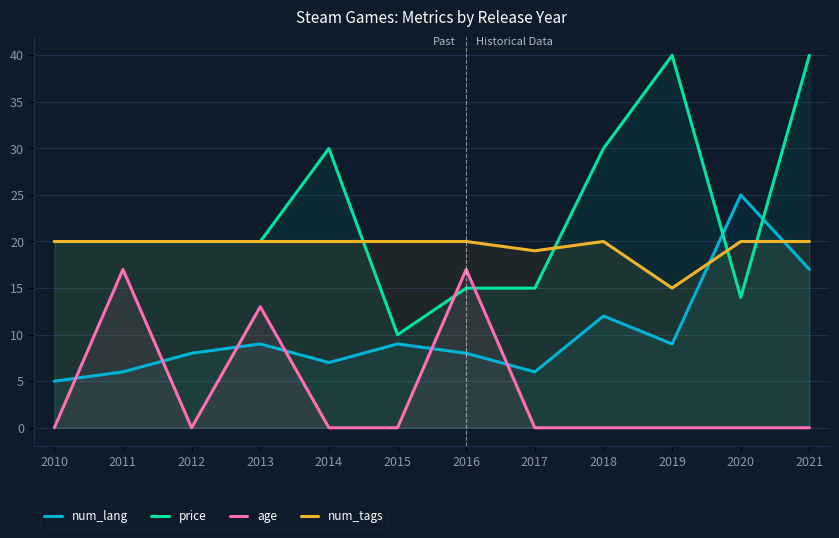

True or false: num_lang and price cross at least once.

True